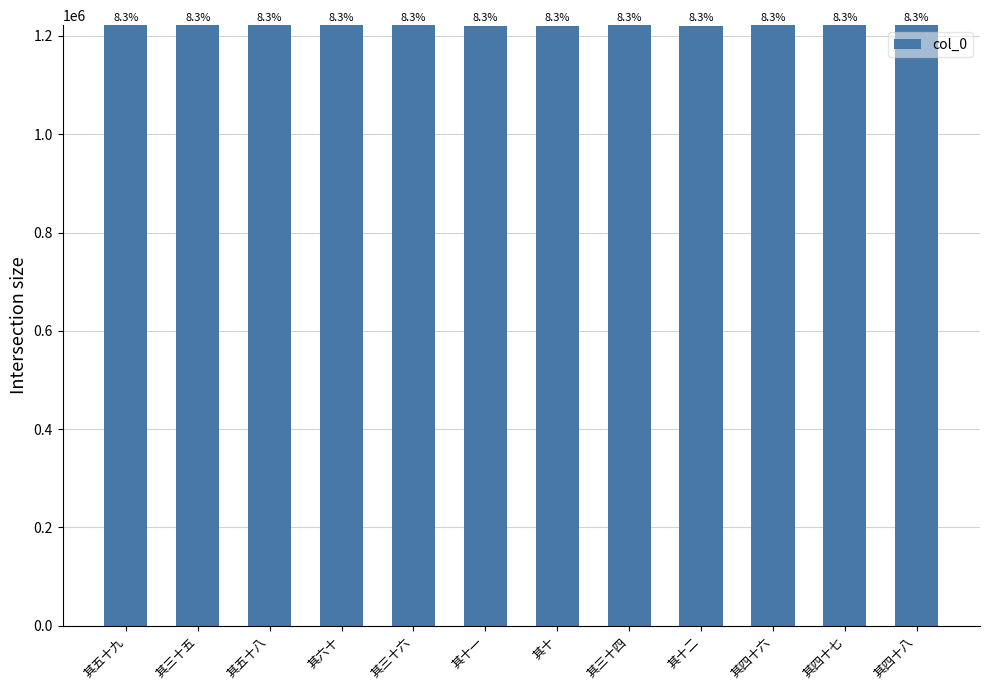

How many bars are there in total?

12